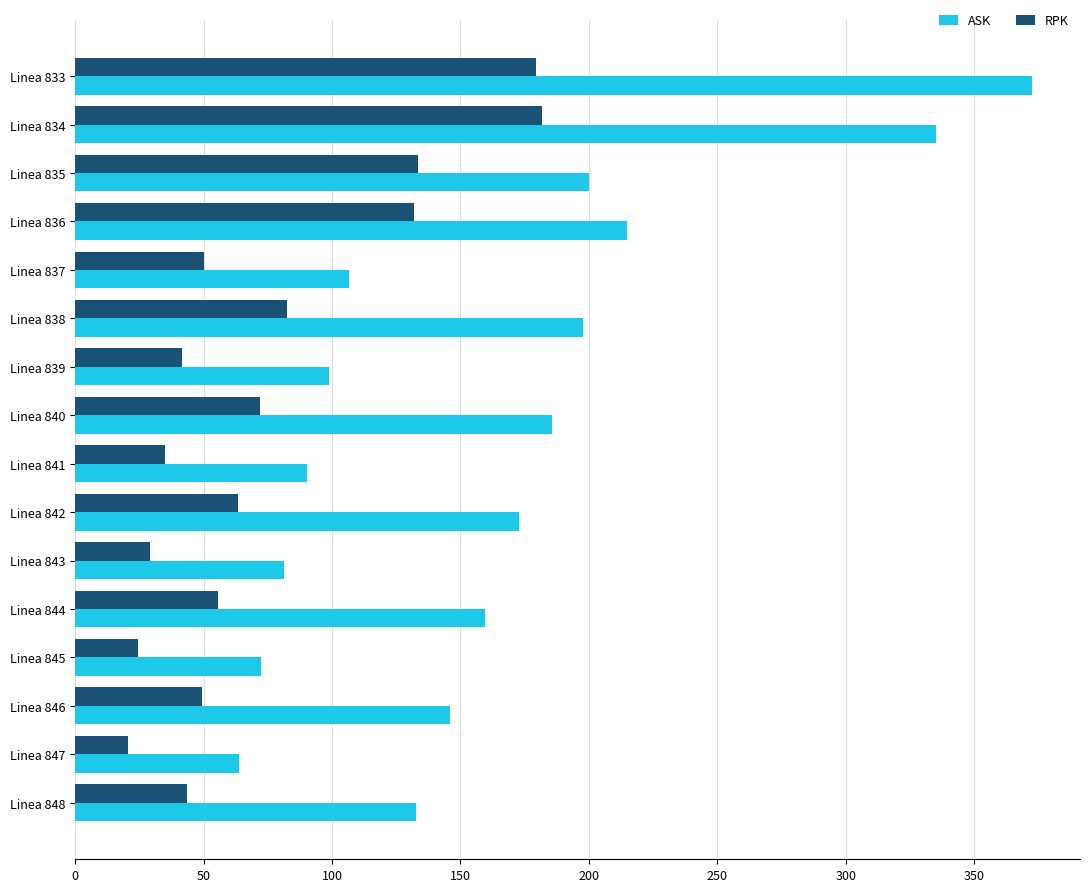

List the series in order of their peak value, lowest first.

RPK, ASK